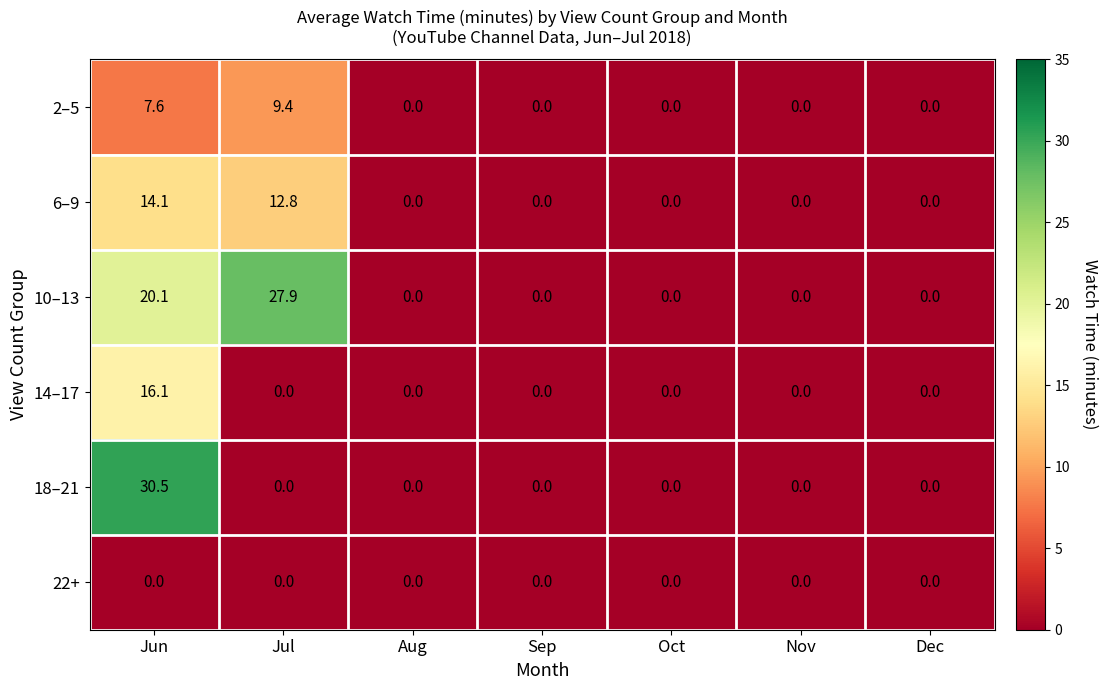

Which label corresponds to the largest value in the chart?

Jun